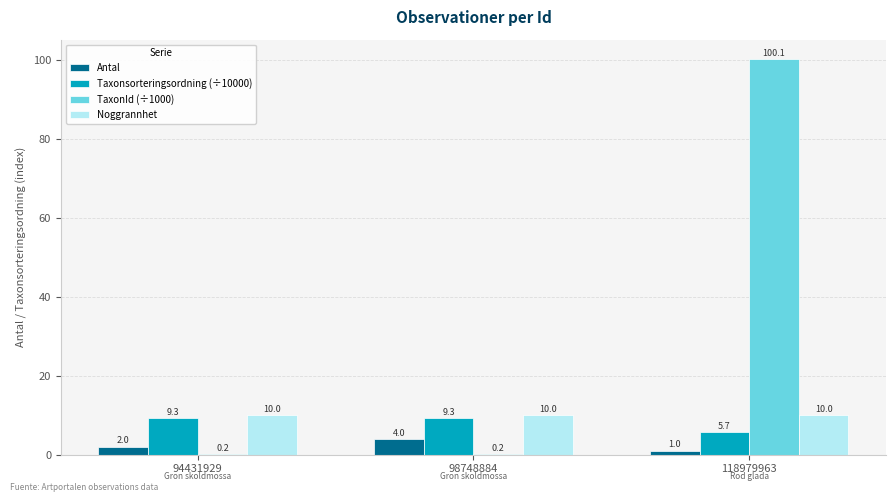

At which label does TaxonId (÷1000) reach its peak?

118979963